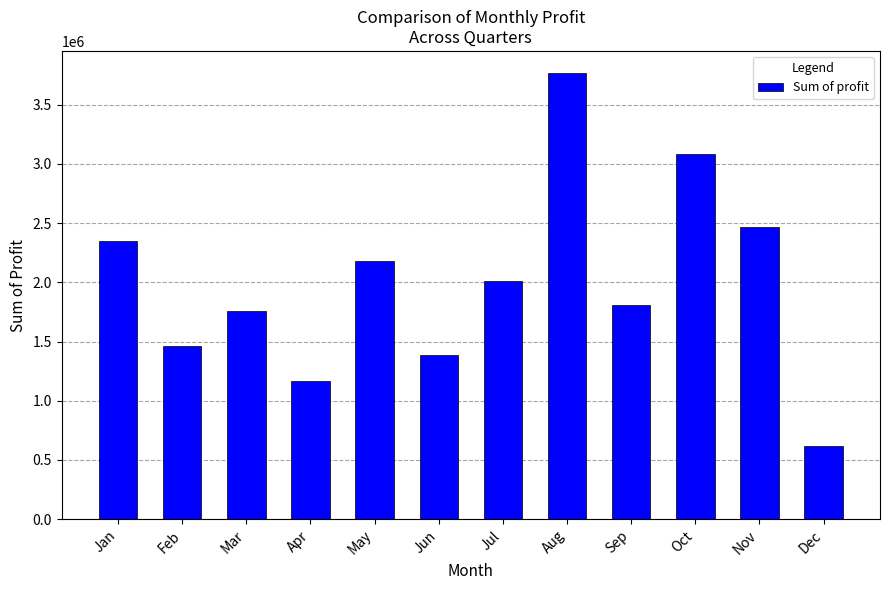

What is the change in value from Mar to Dec?

-1143528